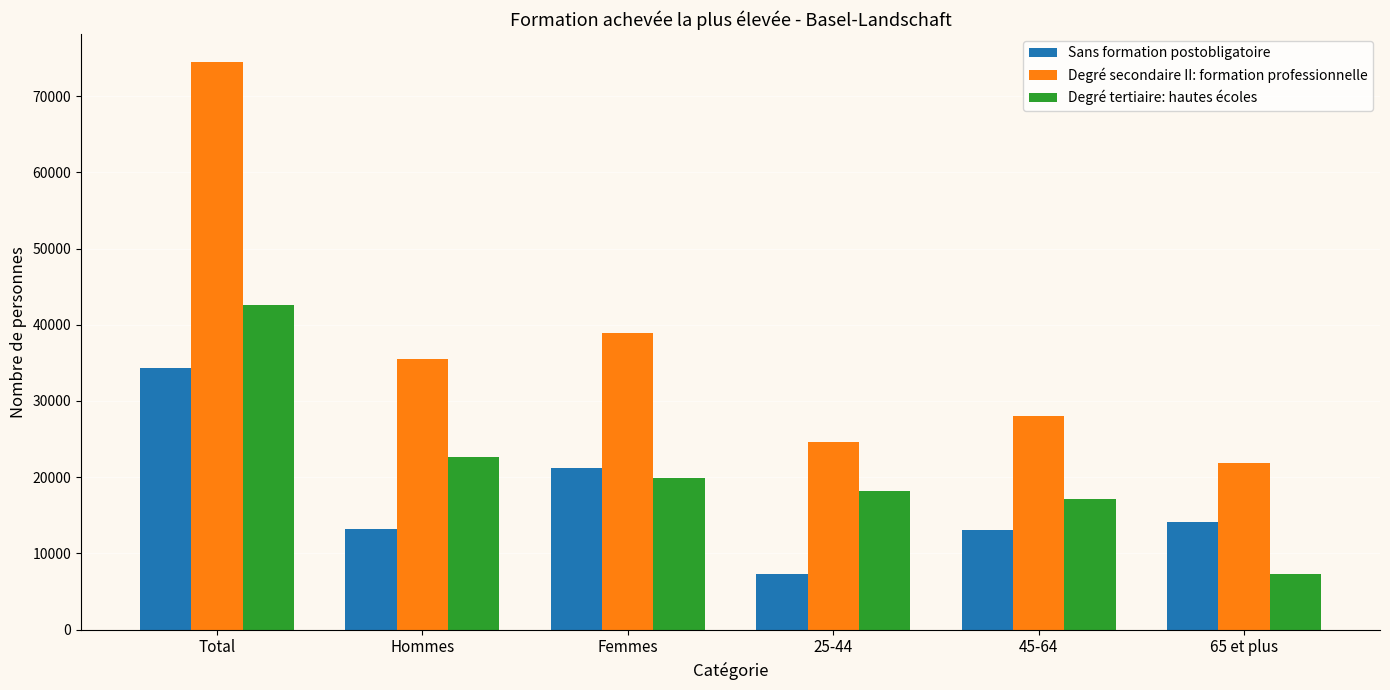

How many values in the Degré secondaire II: formation professionnelle series are below 35480?

3